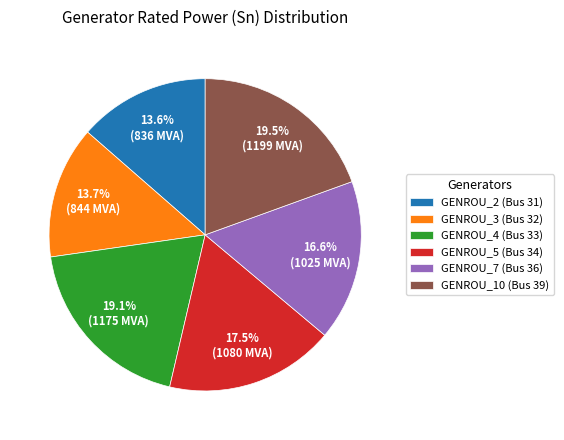

Does GENROU_10 (Bus 39) account for over 50% of the chart?

No